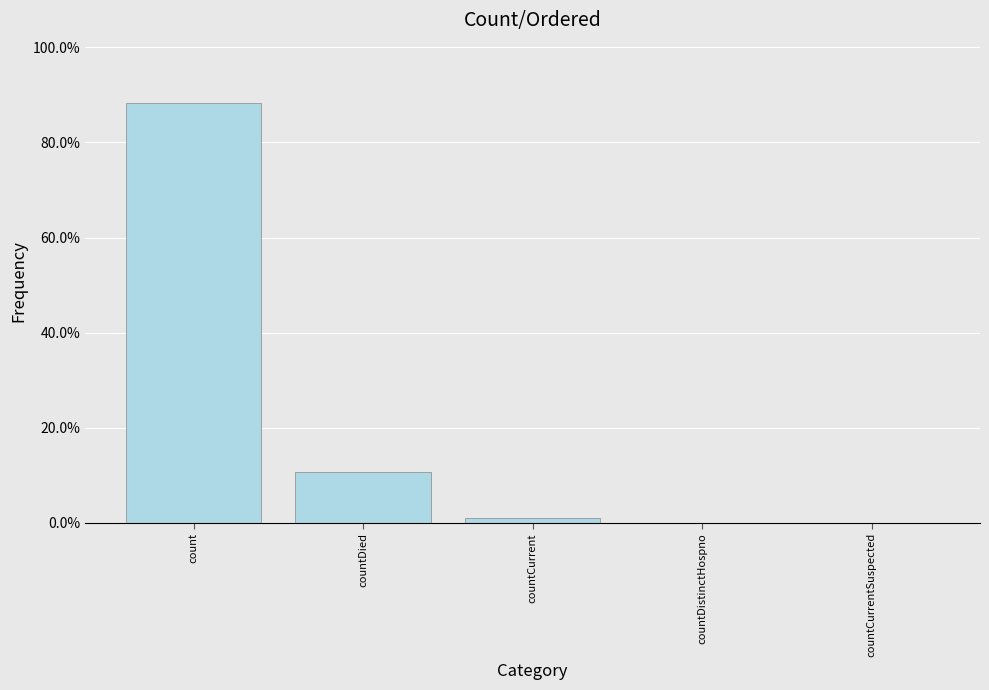

Rank the categories by value from highest to lowest.

count, countDied, countCurrent, countDistinctHospno, countCurrentSuspected